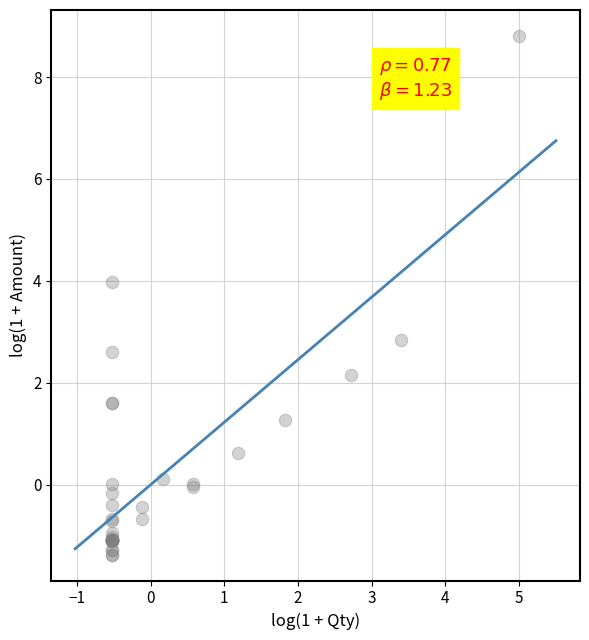

What Y value in the scatter plot is closest to 3?

2.8